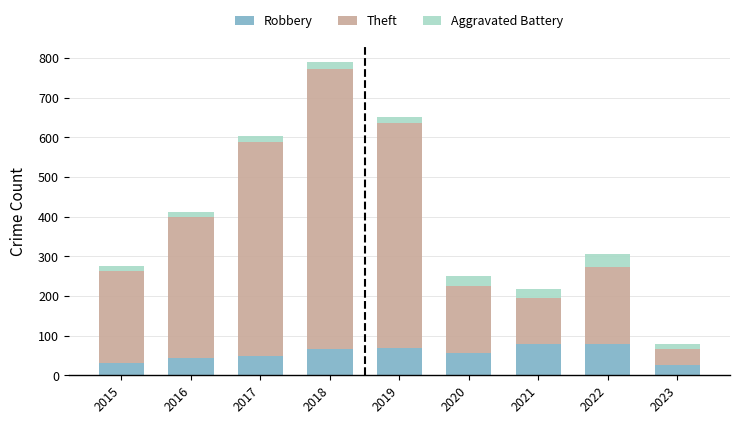

The Robbery series shows 15 at 2020. True or false?

False